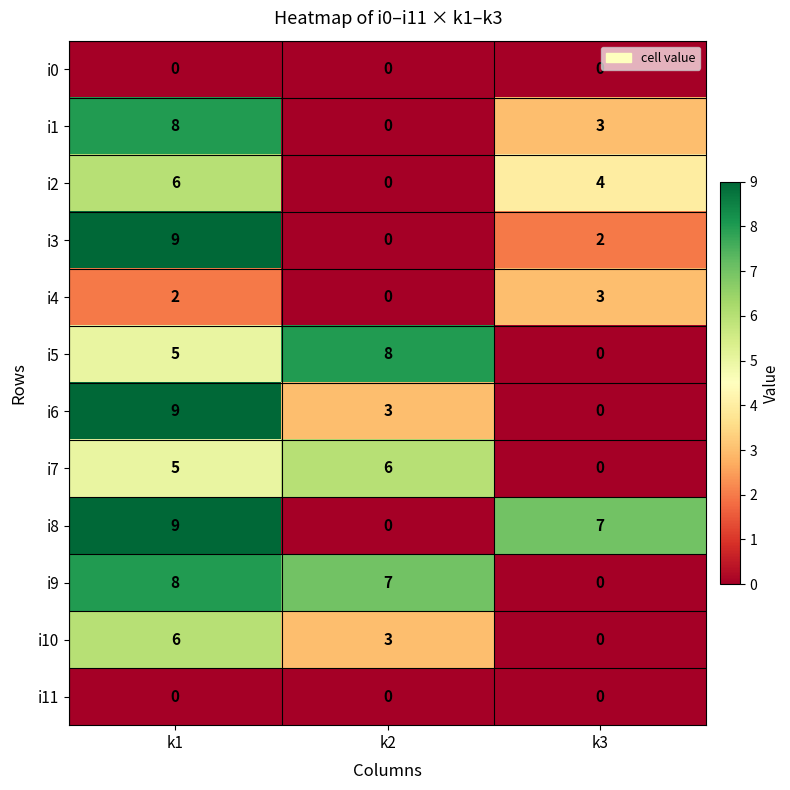

How many categories are shown in the chart?

3